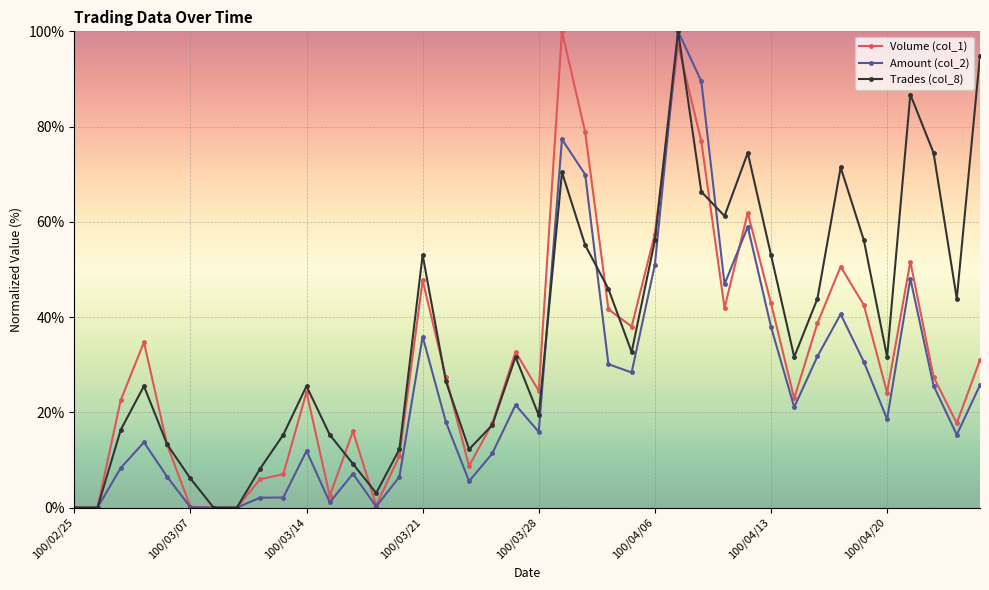

What is the maximum value for Volume (col_1)?

100.0